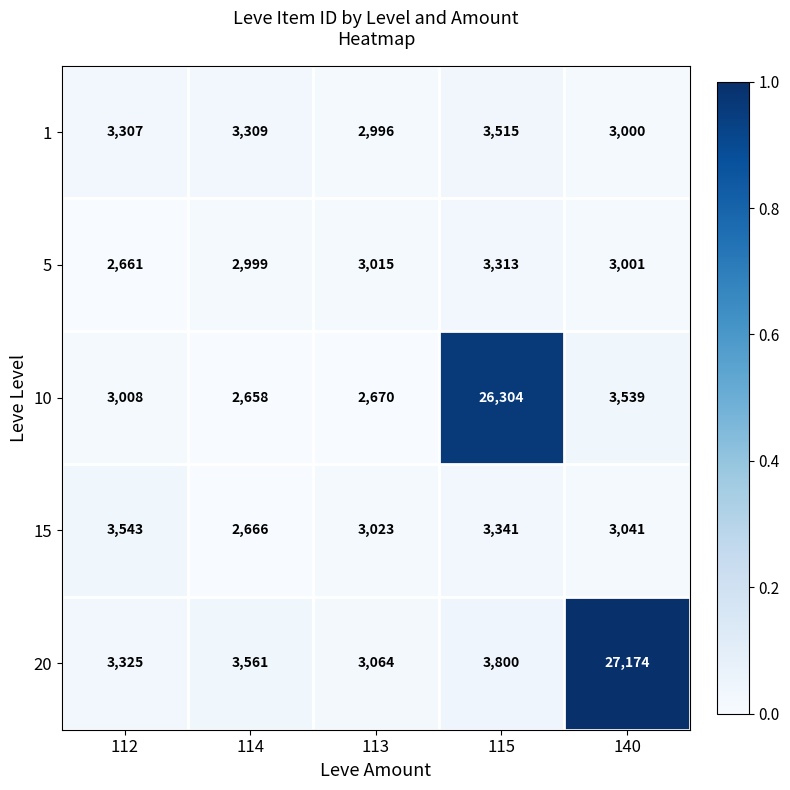

Rank the series at 112 from lowest to highest value.

5, 10, 1, 20, 15